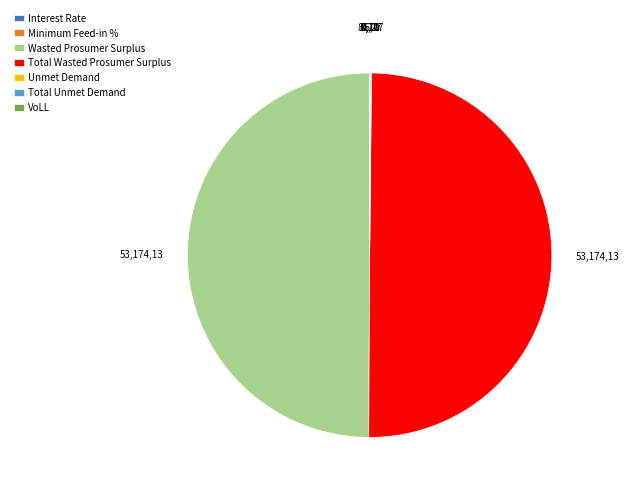

True or false: Total Wasted Prosumer Surplus accounts for 50% of the total.

True